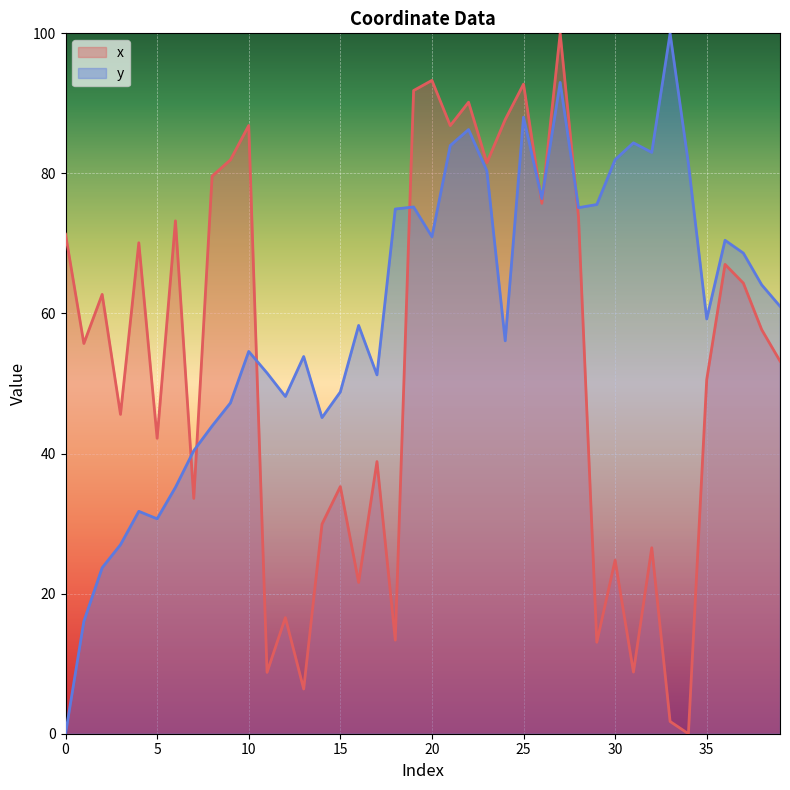

Is it true that x equals 70.1 at 4?

True